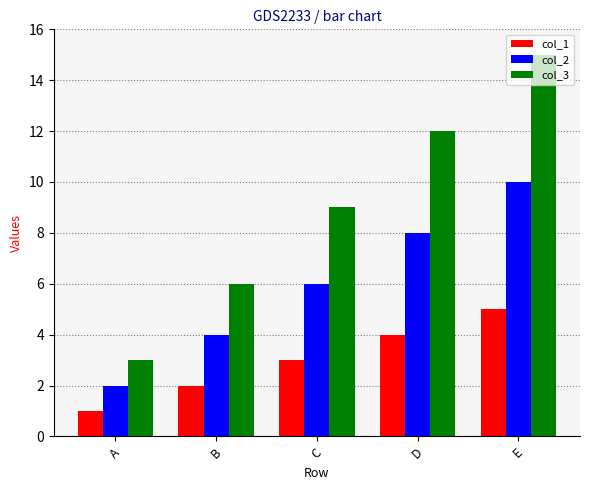

Reading right to left, list all the values displayed in this chart.

col_1: 5	4	3	2	1
col_2: 10	8	6	4	2
col_3: 15	12	9	6	3